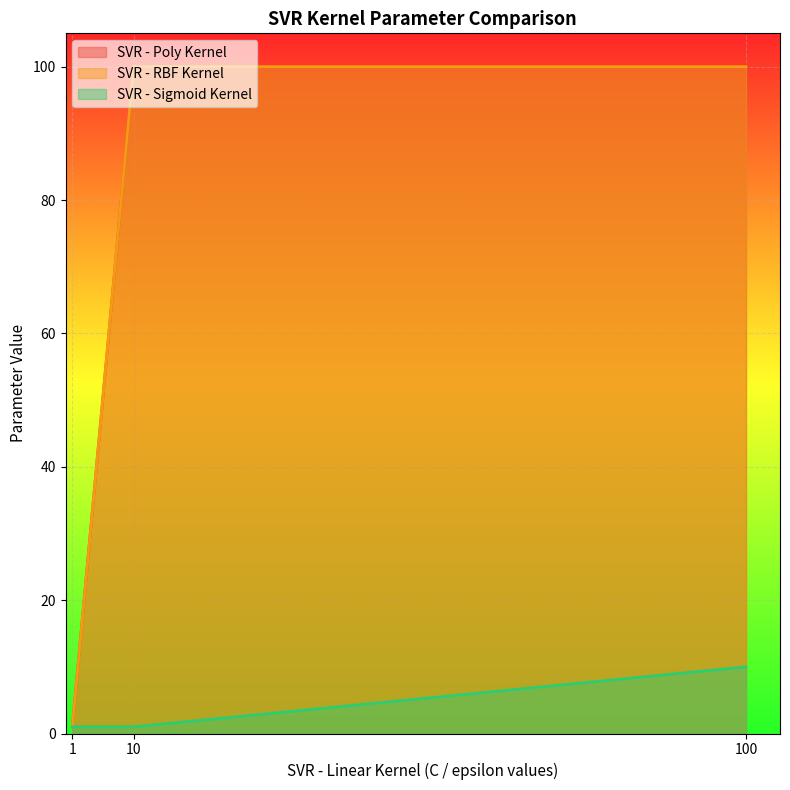

The value of SVR - RBF Kernel at 1 is 1. True or false?

True